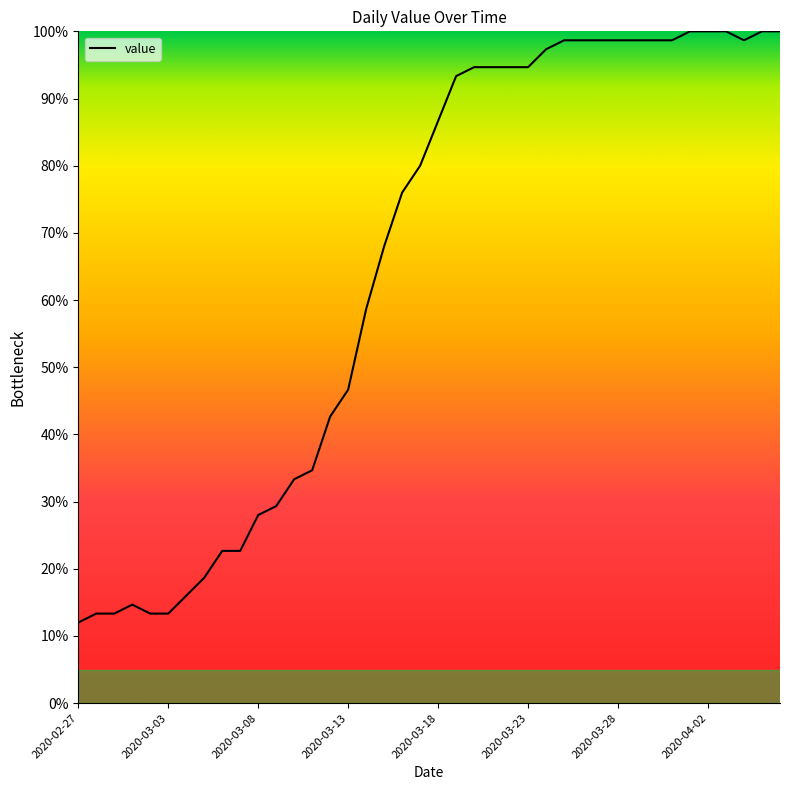

What is the minimum value shown in the chart?

12.0